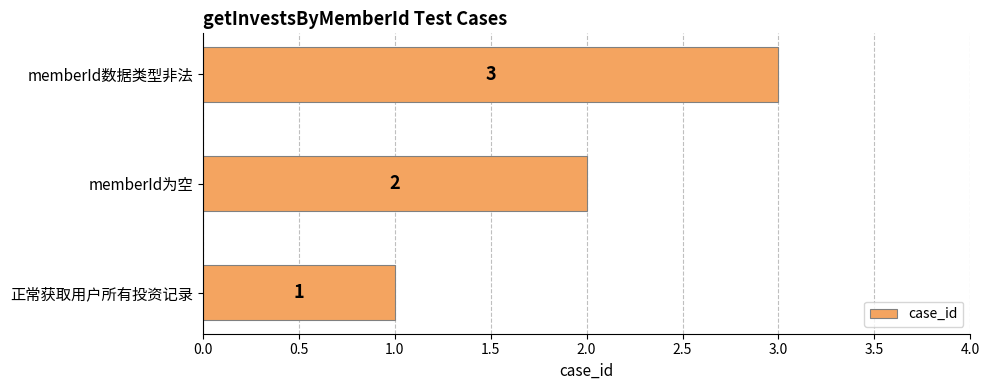

What is the sum of the values at memberId为空 and 正常获取用户所有投资记录?

3